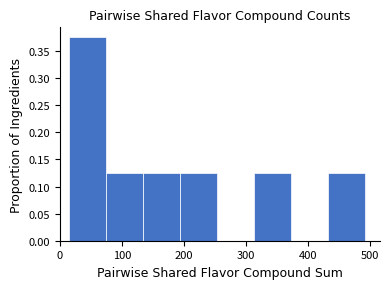

Reading left to right, list every bar in this chart as the range it spans on the x-axis followed by its height. Neither the bar edges nor the heights are printed on the chart, so give them approximately, as read against the axes.

20 to 70: 0.375
70 to 130: 0.125
130 to 190: 0.125
190 to 250: 0.125
250 to 310: 0
310 to 370: 0.125
370 to 430: 0
430 to 490: 0.125